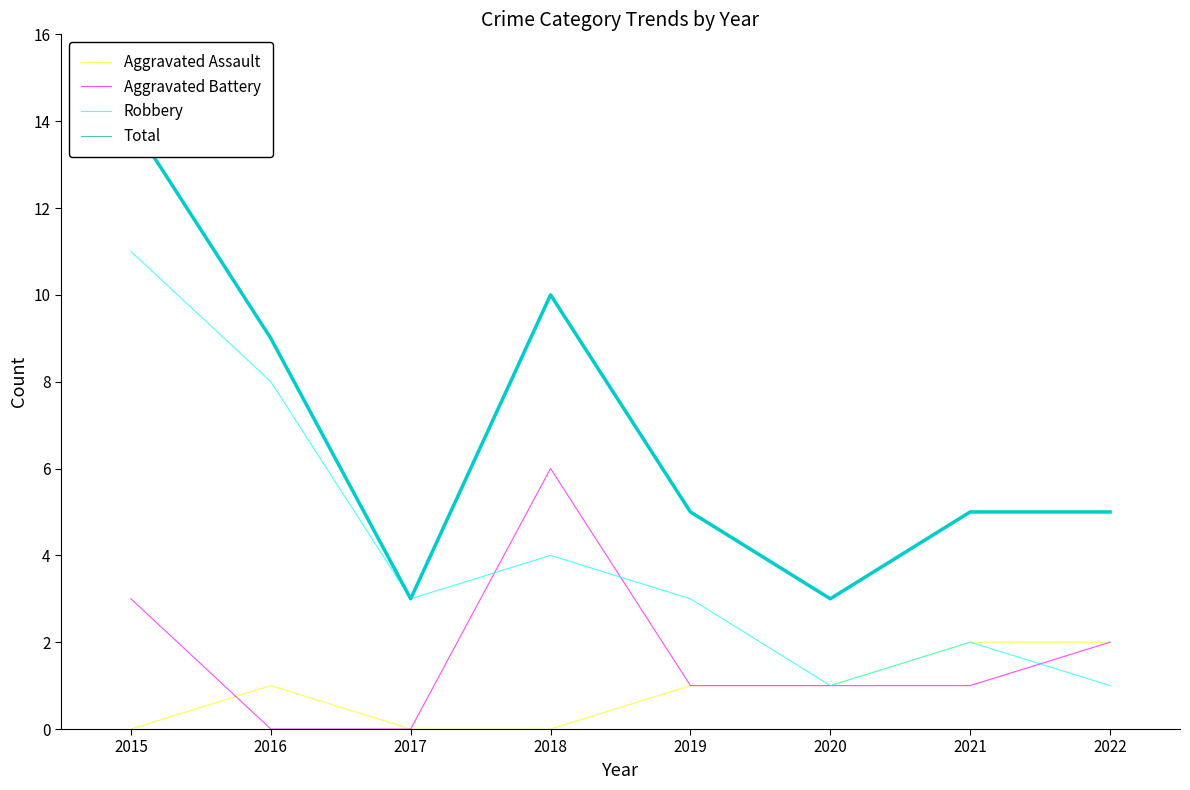

At which category is the sum across all series the highest?

2015